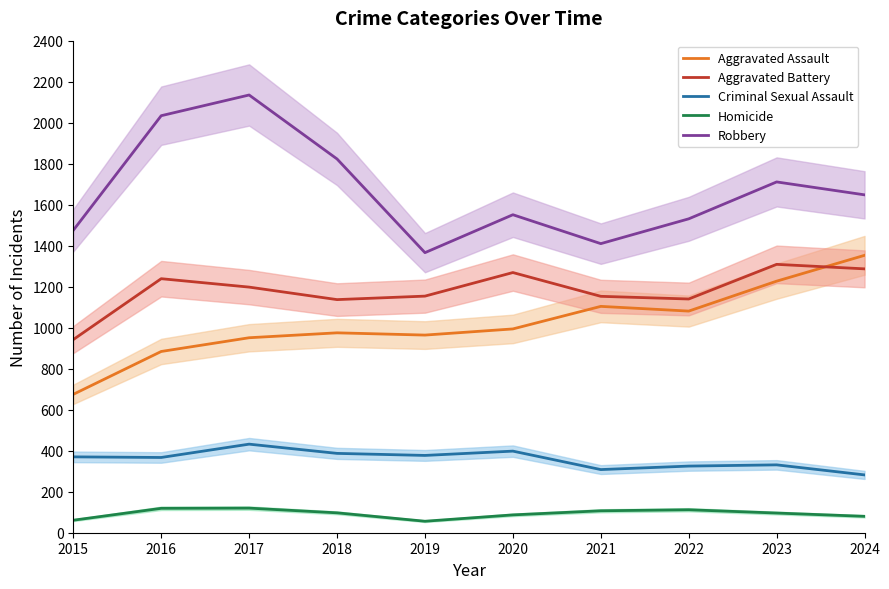

What are all the series names shown in the legend?

Aggravated Assault, Aggravated Battery, Criminal Sexual Assault, Homicide, Robbery